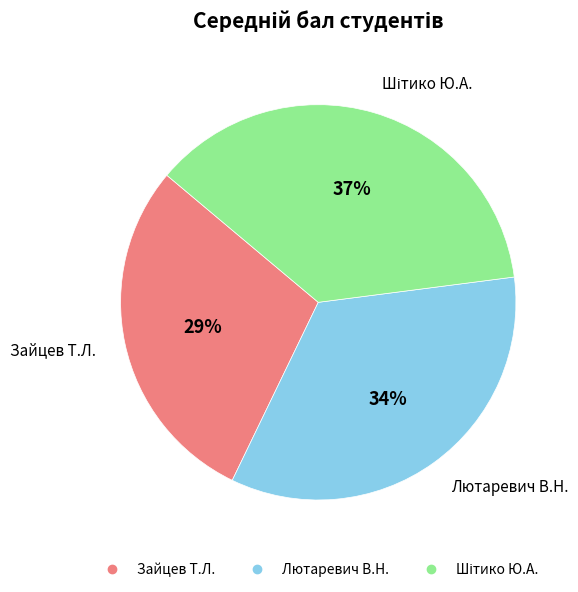

Is it true that Лютаревич В.Н. is 45% of the pie?

False